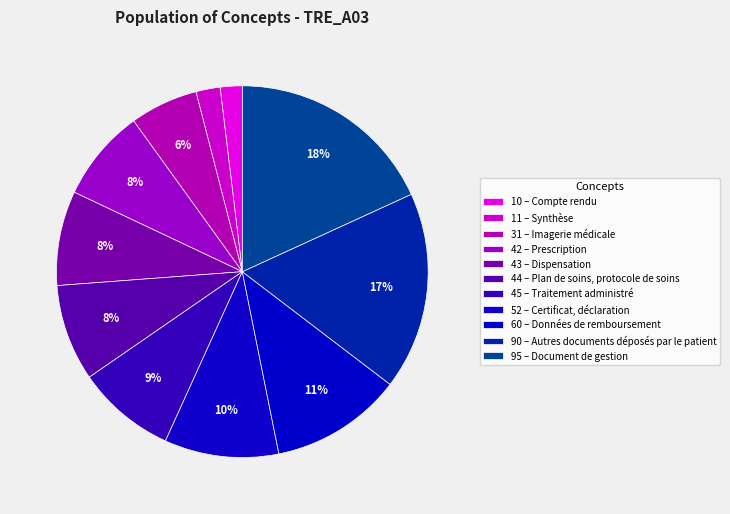

How many segments does this pie chart have?

11